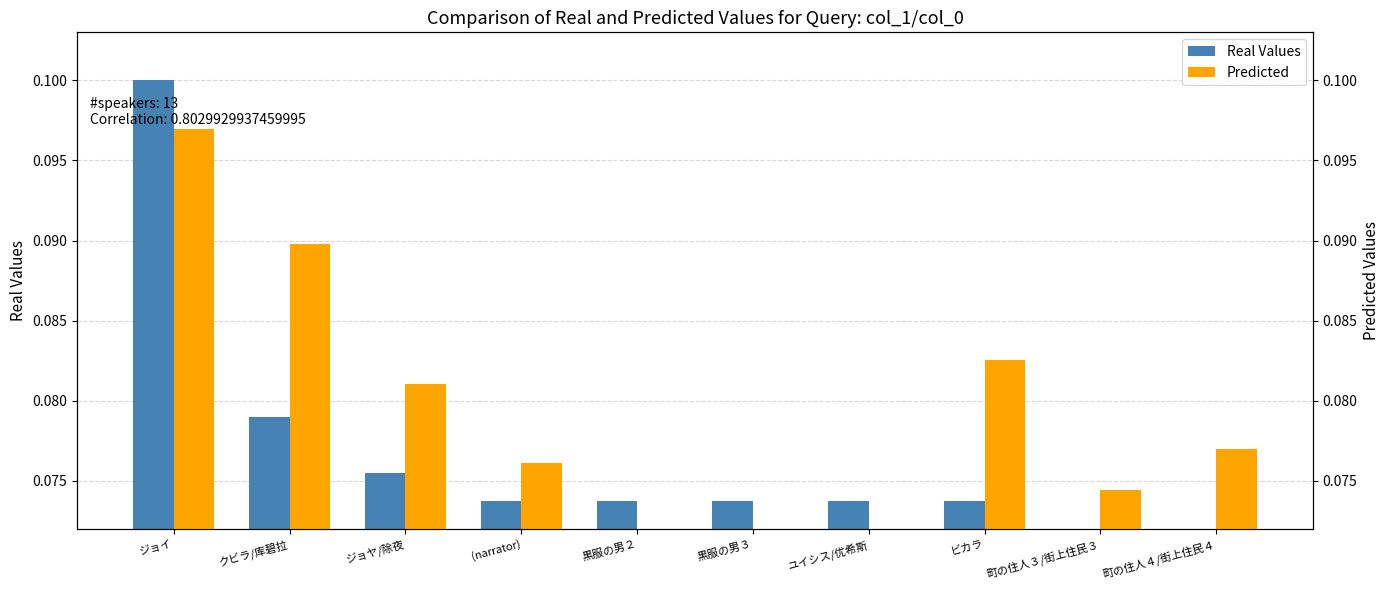

The Real Values series shows 0.1 at 町の住人３/街上住民３. True or false?

False